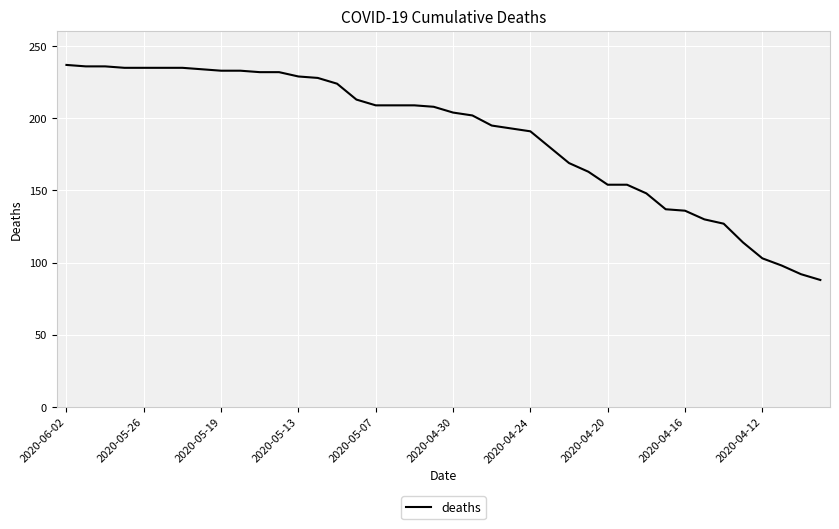

What is the smallest value displayed?

88